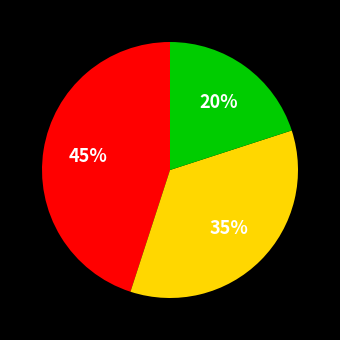

To the nearest percent, what is the difference between the largest and smallest slice percentages?

25%